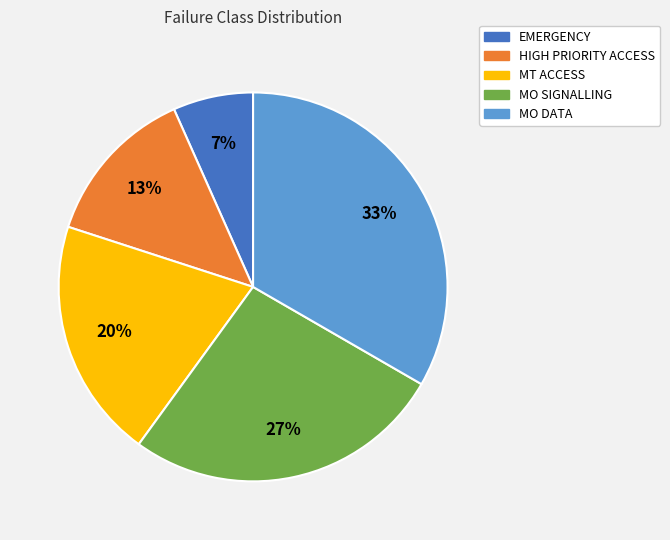

Which slice is the largest?

MO DATA